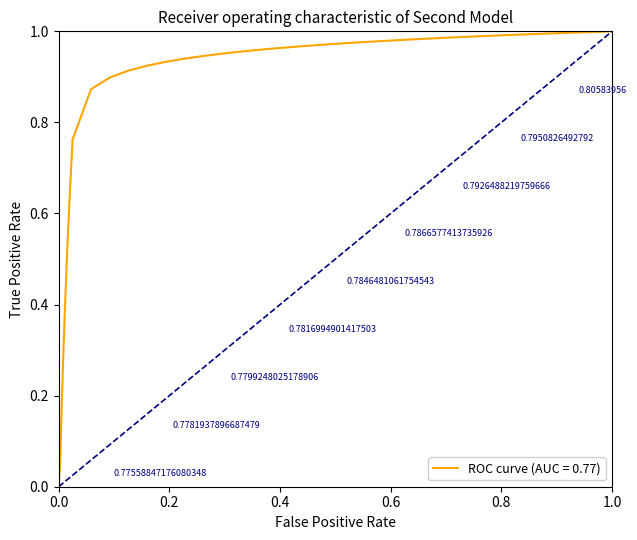

Does the chart have visible grid lines?

No